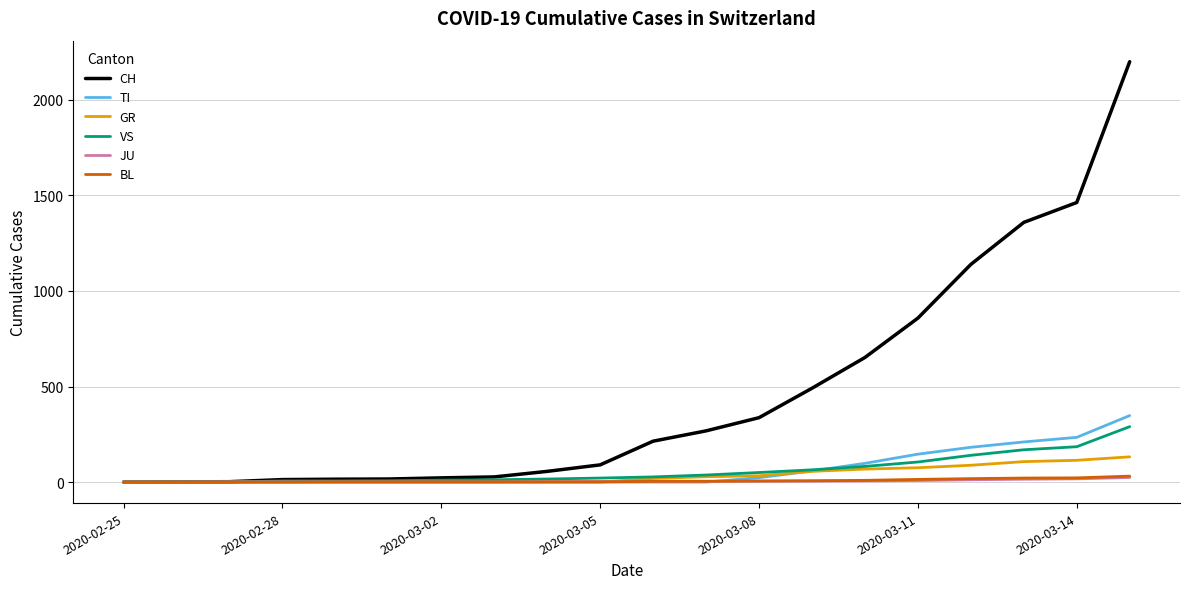

Which series has the largest total across all categories?

CH